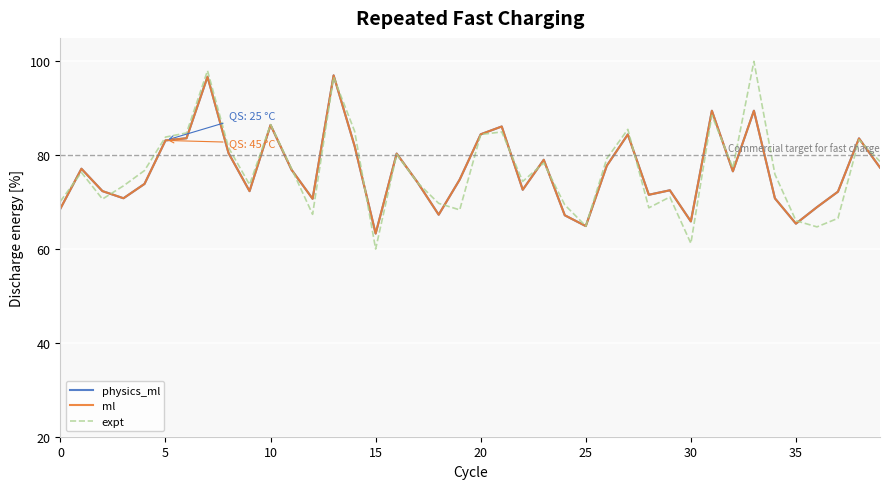

Which series has the largest range (max minus min)?

expt